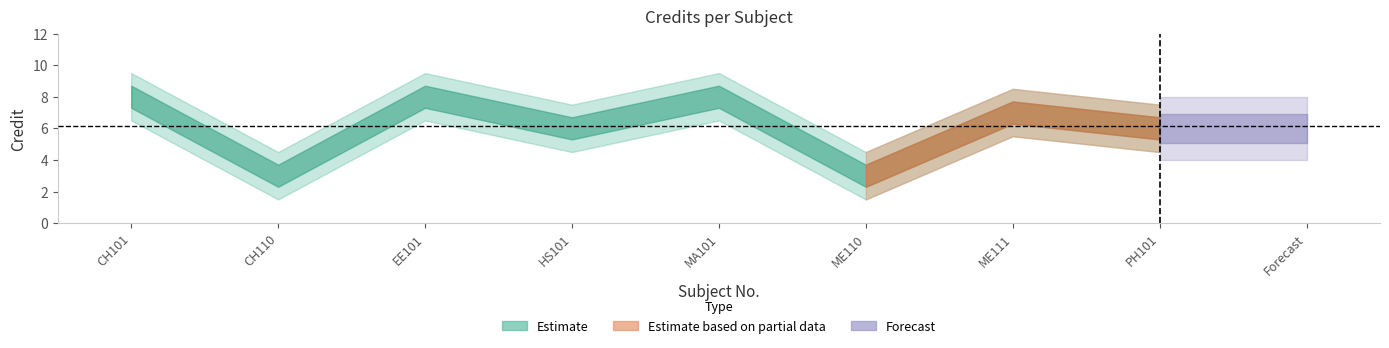

What is the sum of all values?

49